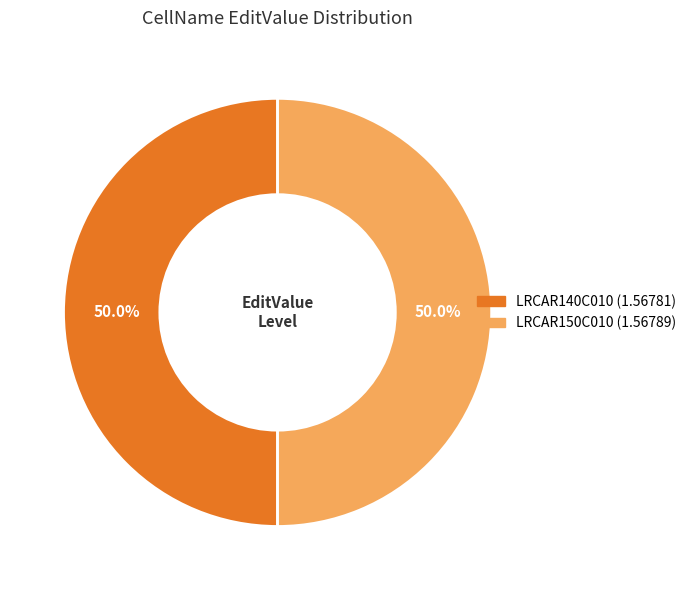

To the nearest percent, what is the average slice percentage?

50%